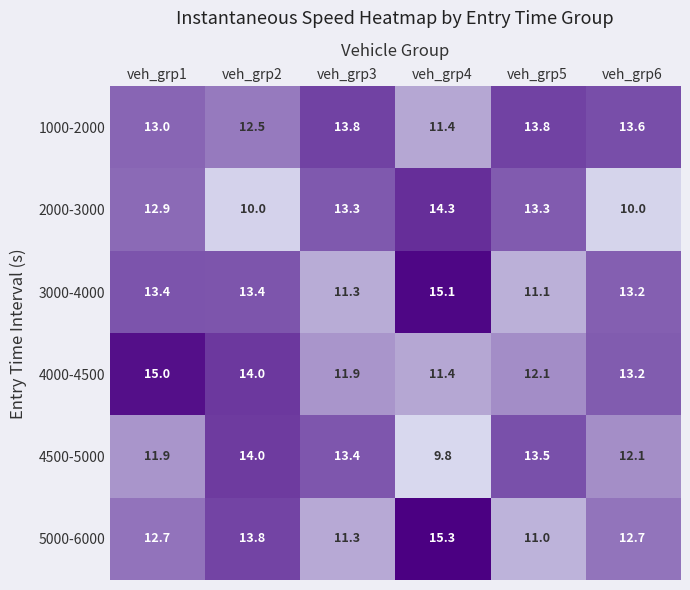

Read the 3000-4000 value at veh_grp3.

11.3